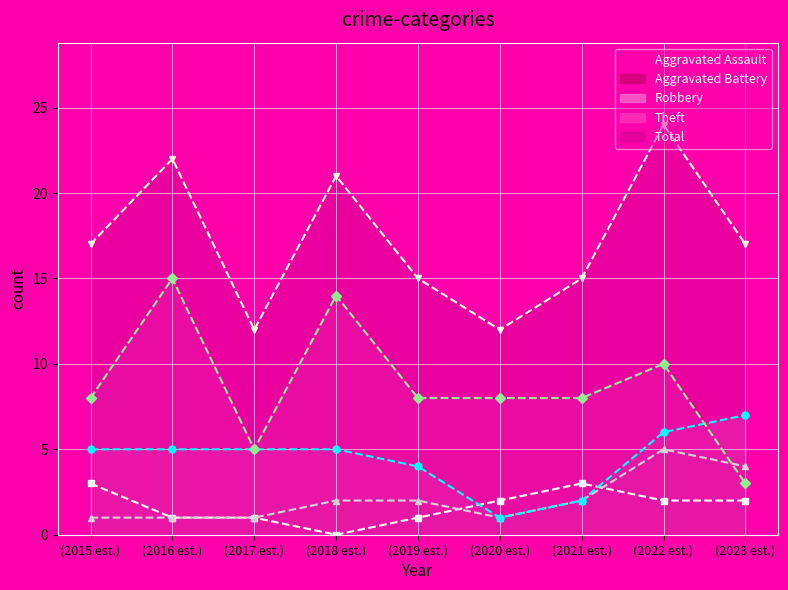

How many data points in Aggravated Assault are above 2?

2